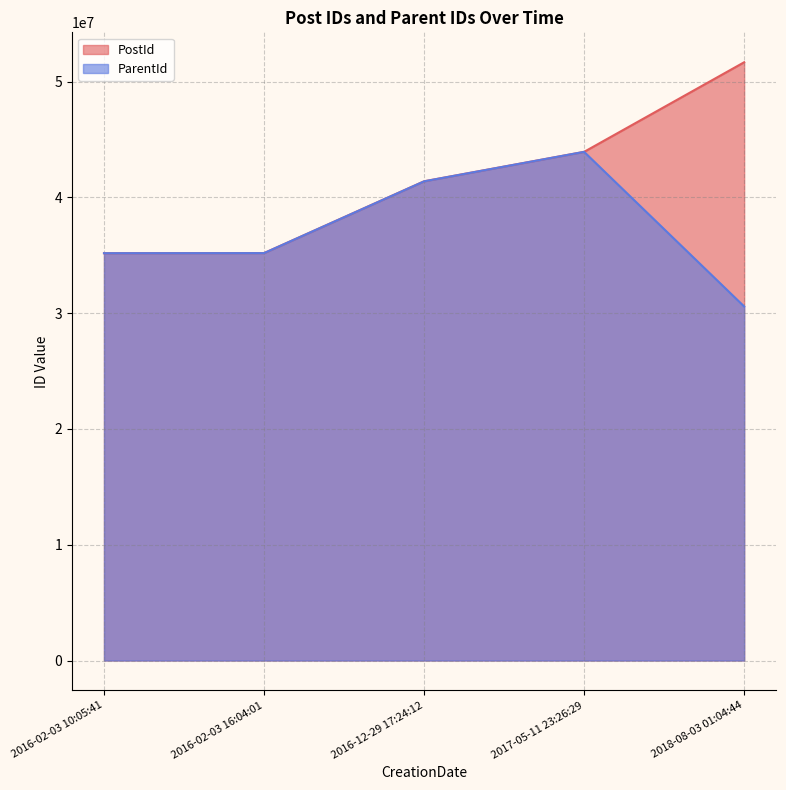

What is the label of the 2nd point from the left?

2016-02-03 16:04:01